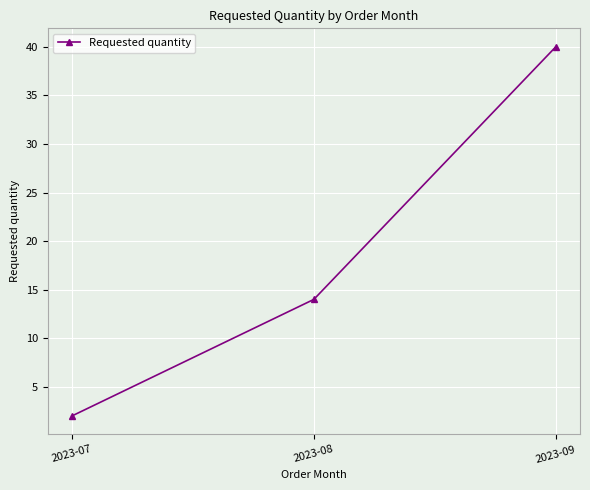

At which category does the chart reach its minimum across all series?

2023-07